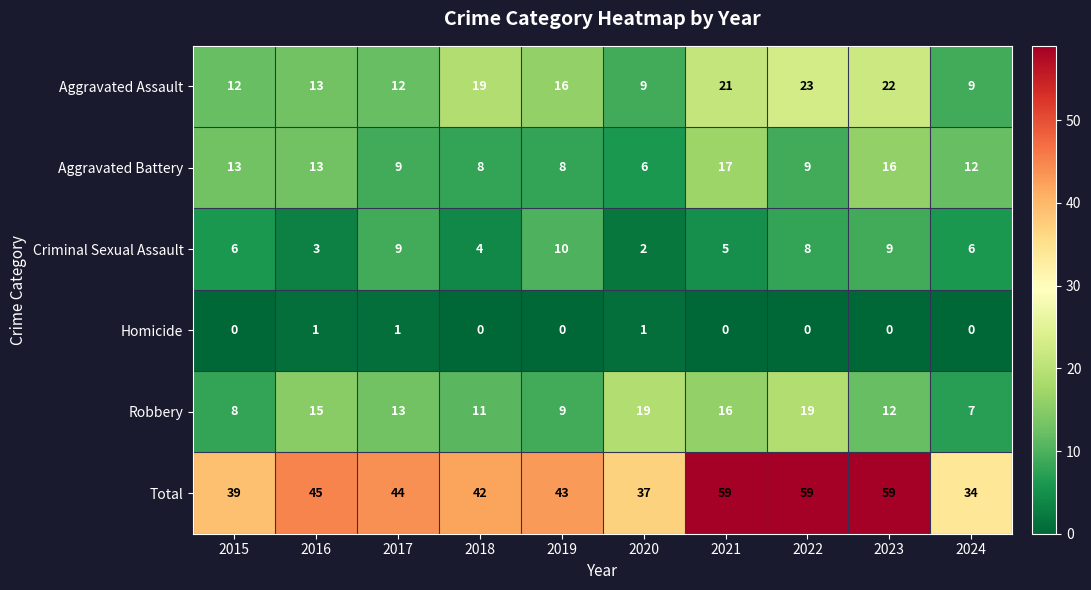

What is the maximum value for Aggravated Battery?

17